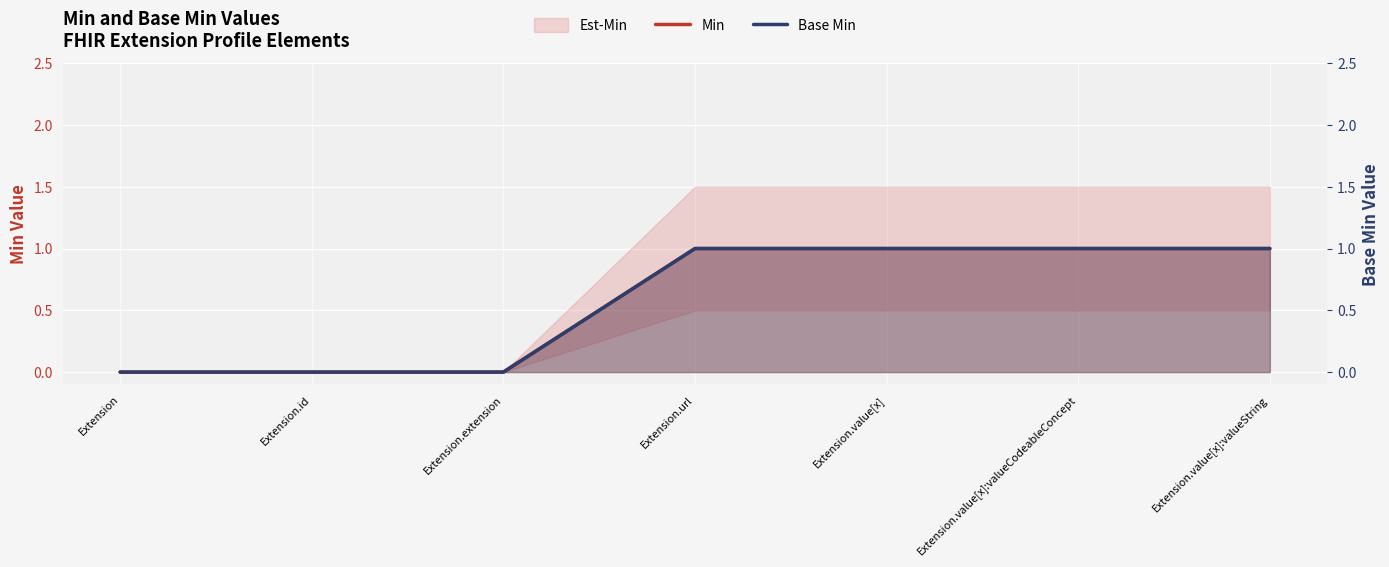

At which category is the sum across all series the highest?

Extension.url